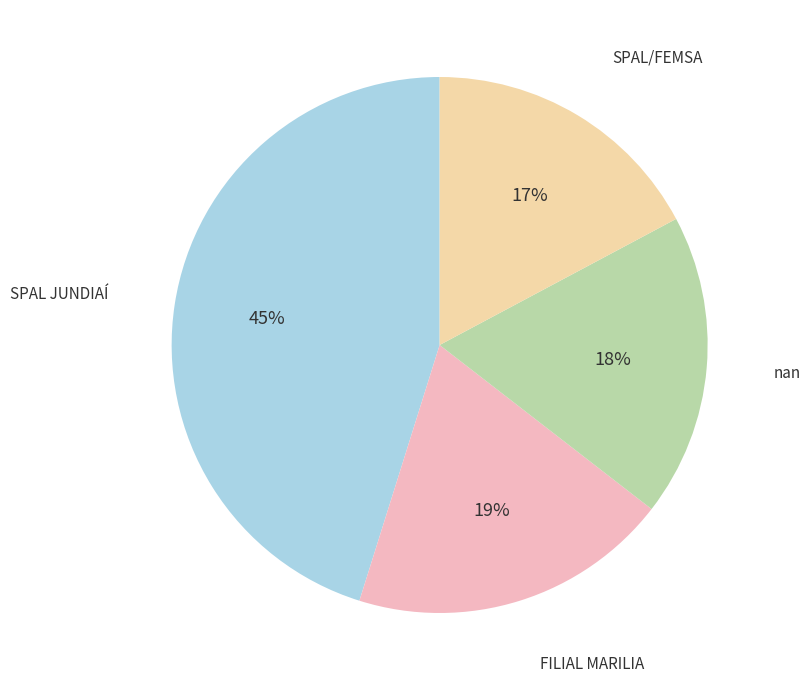

Is there a majority slice in this chart?

No